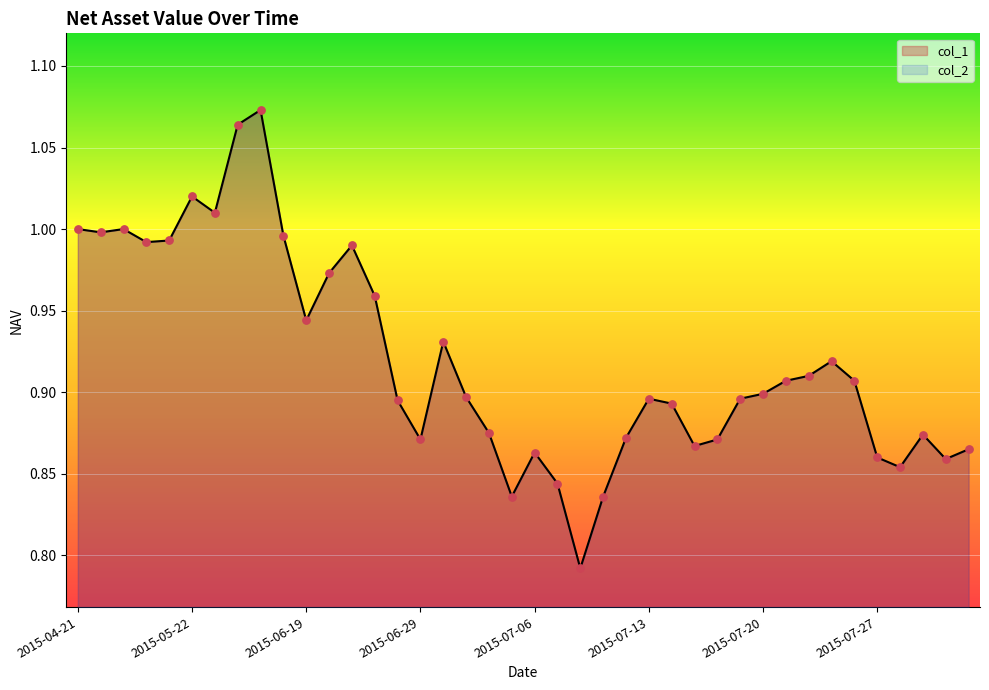

Which series has the largest total across all categories?

col_1